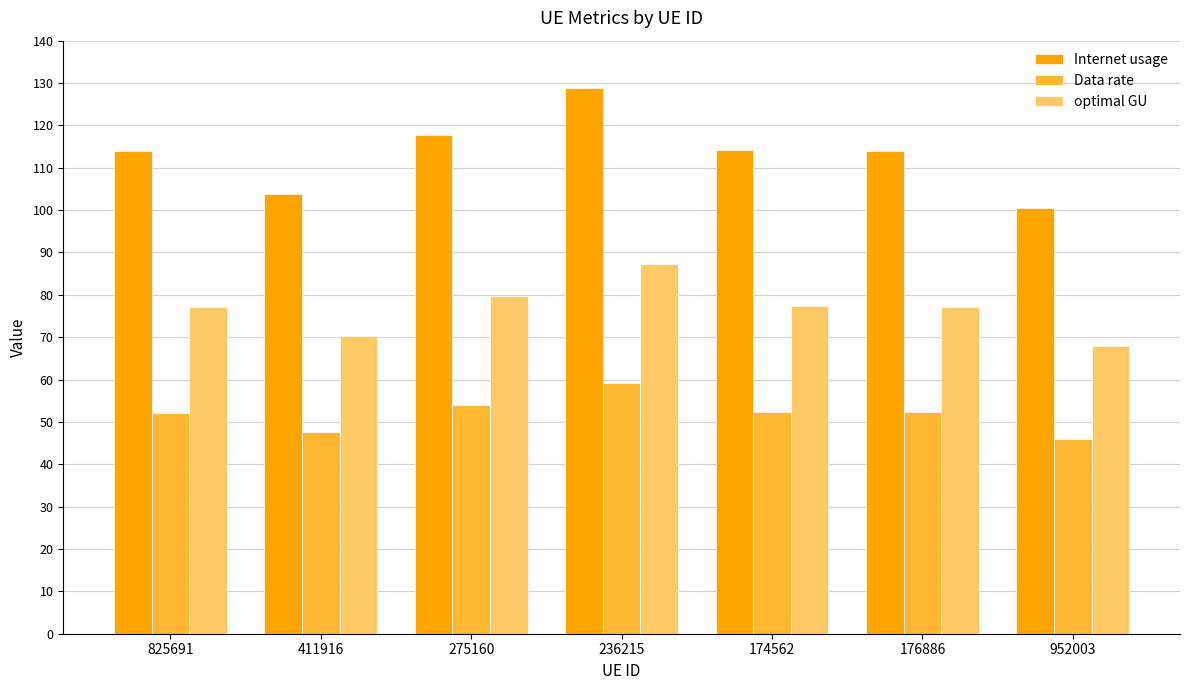

What is the maximum value shown in the chart?

128.9